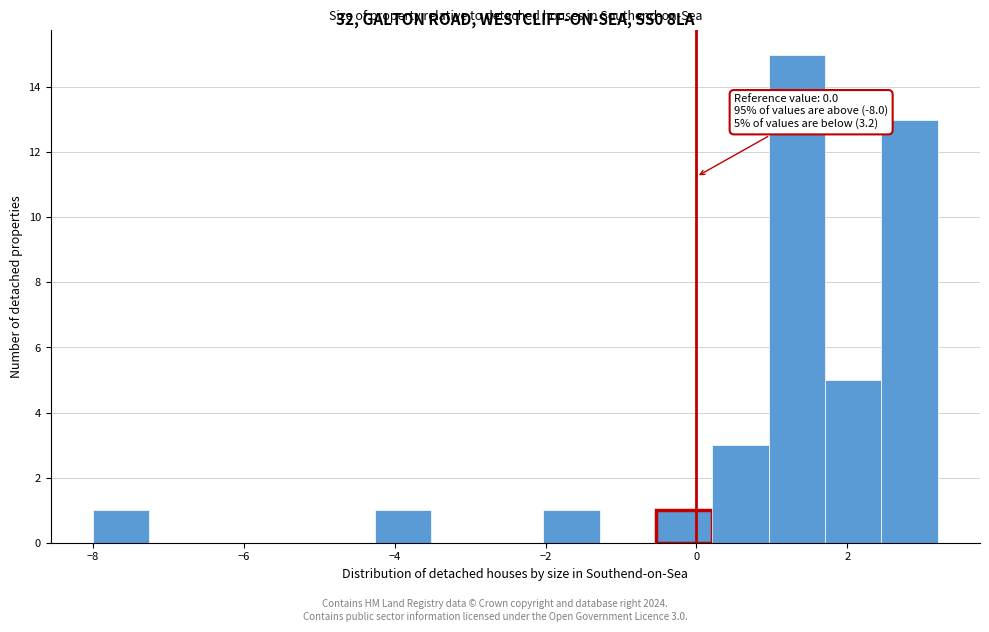

Around what value on the x-axis is the tallest bar? Give the approximate position of its centre, as read against the axis.

1.4